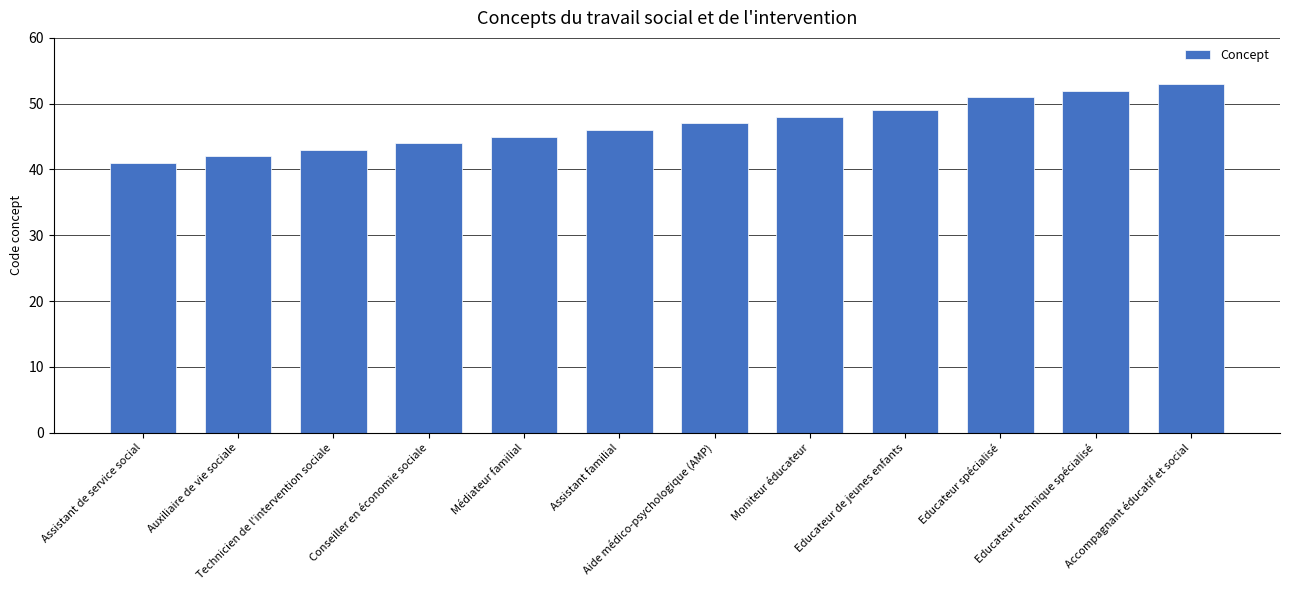

At which category does the chart reach its peak across all series?

Accompagnant éducatif et social